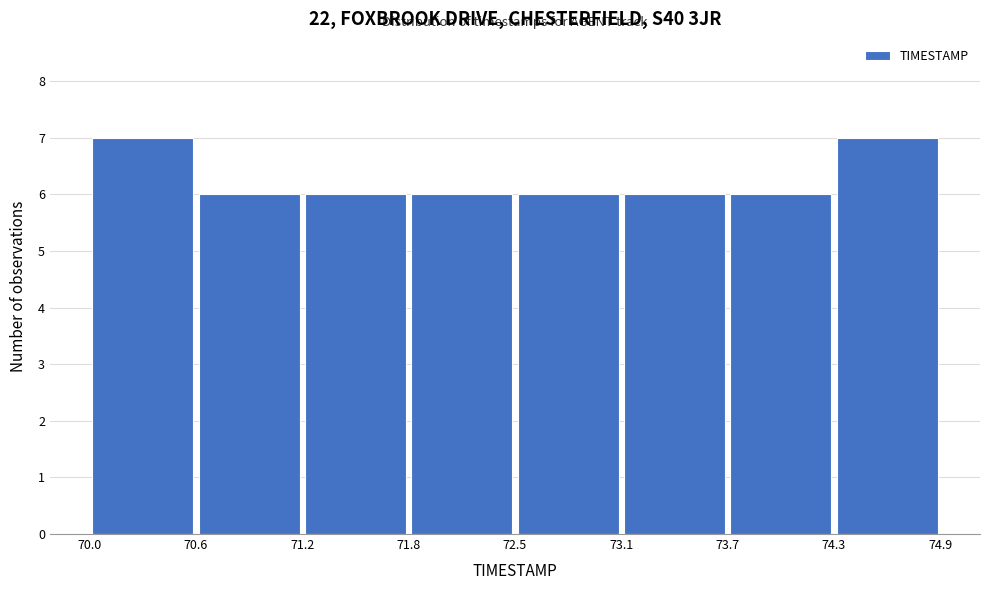

Reading left to right, transcribe this chart: for each bar, give the range it covers on the x-axis and its height. The values are not printed on the chart, so give them approximately, as read against the axis.

70.0 to 70.6: 7
70.6 to 71.2: 6
71.2 to 71.8: 6
71.8 to 72.5: 6
72.5 to 73.1: 6
73.1 to 73.7: 6
73.7 to 74.3: 6
74.3 to 74.9: 7